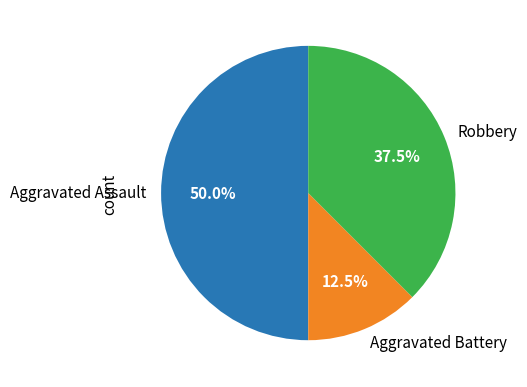

How many slices are in this pie chart?

3